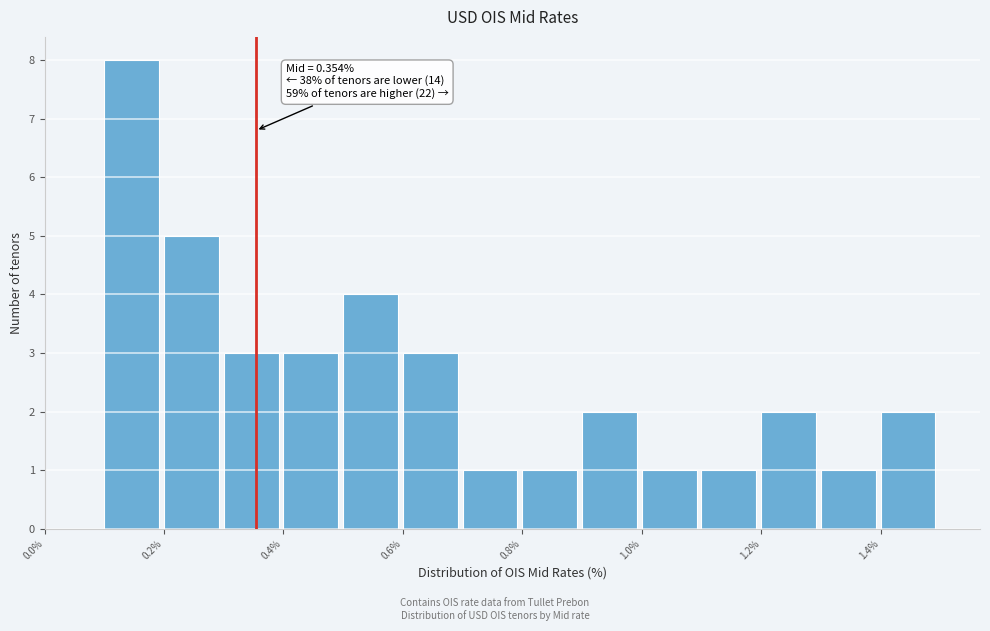

Over which range of the x-axis is the bar tallest?

0.1 to 0.2